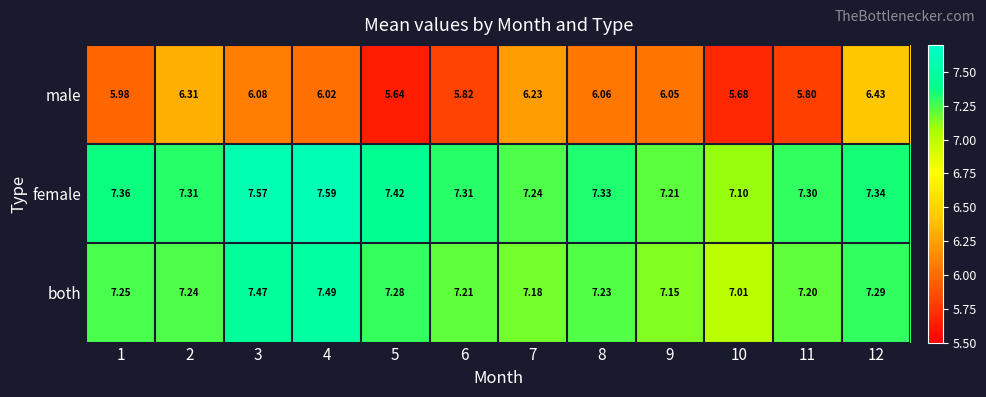

Is the value of both at 4 greater than the value of female at 9?

Yes